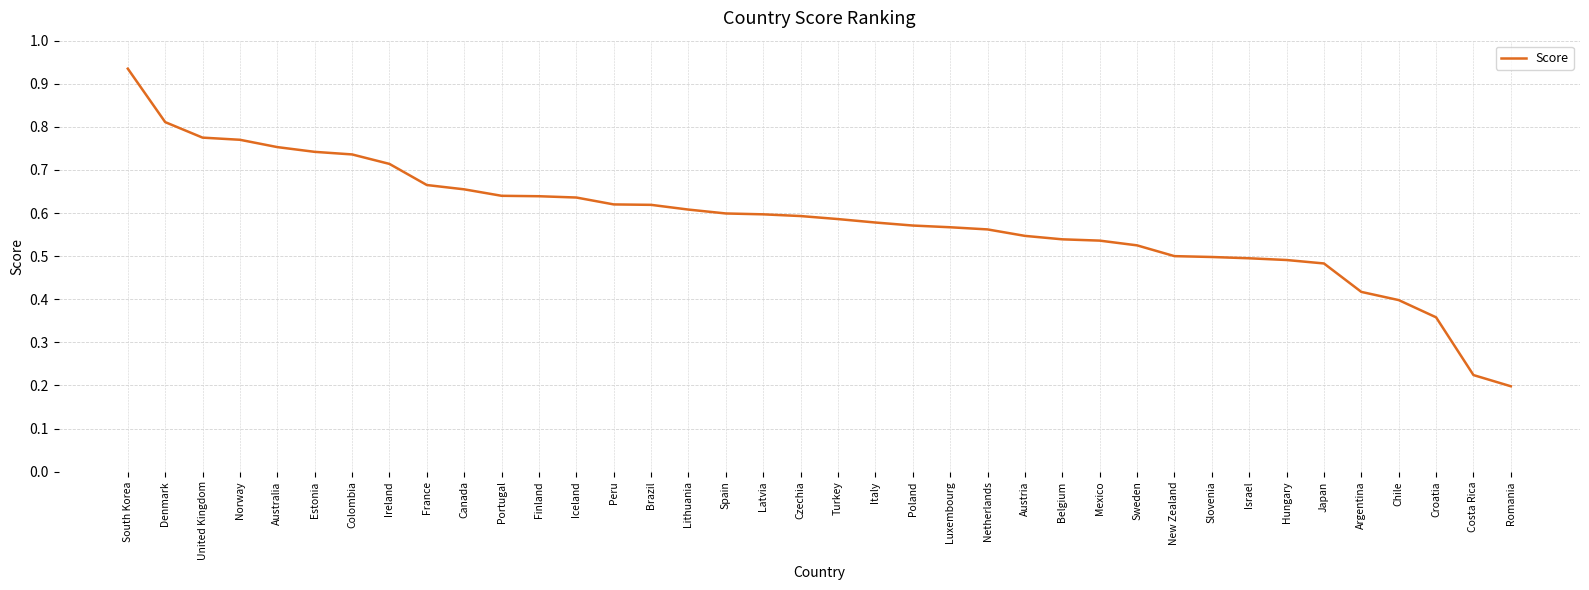

Where is the data nearest to the value 0?

Romania